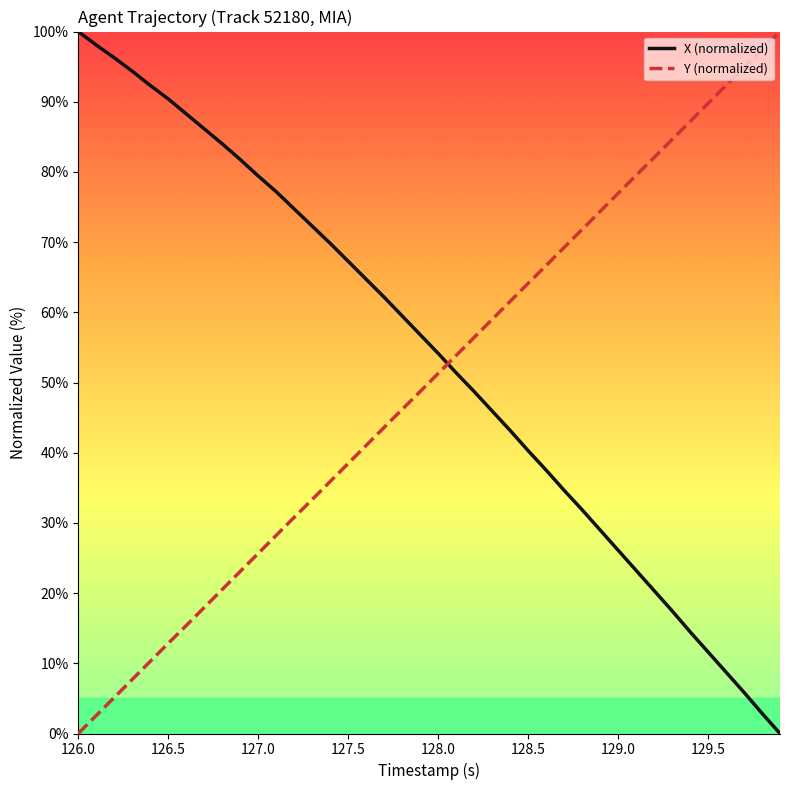

Which series ends up on top after the final intersection of X (normalized) and Y (normalized)?

Y (normalized)